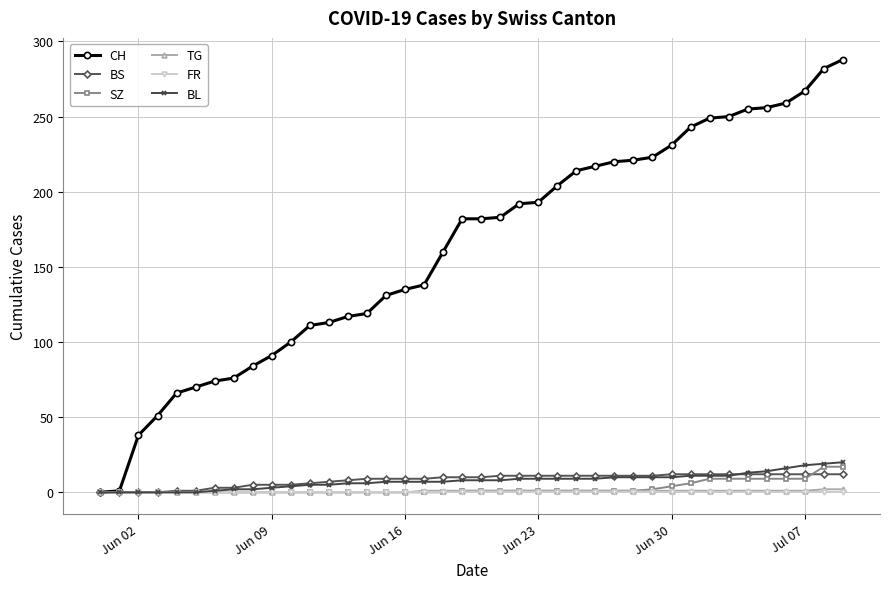

Does the chart have visible grid lines?

Yes